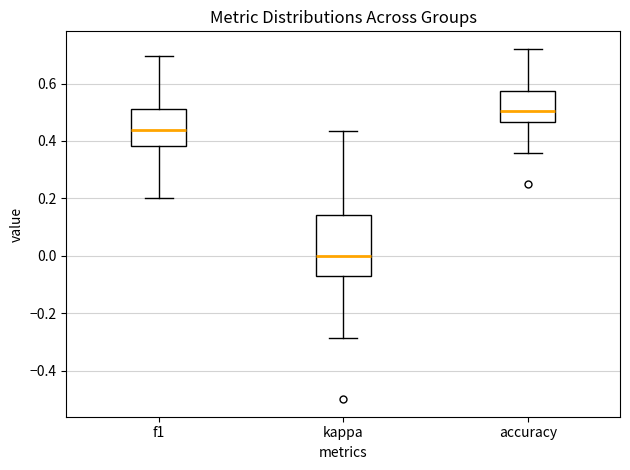

Where is the lower edge of the box for f1 on the y-axis? The values are not printed on the chart, so give them approximately, as read against the axis.

0.38